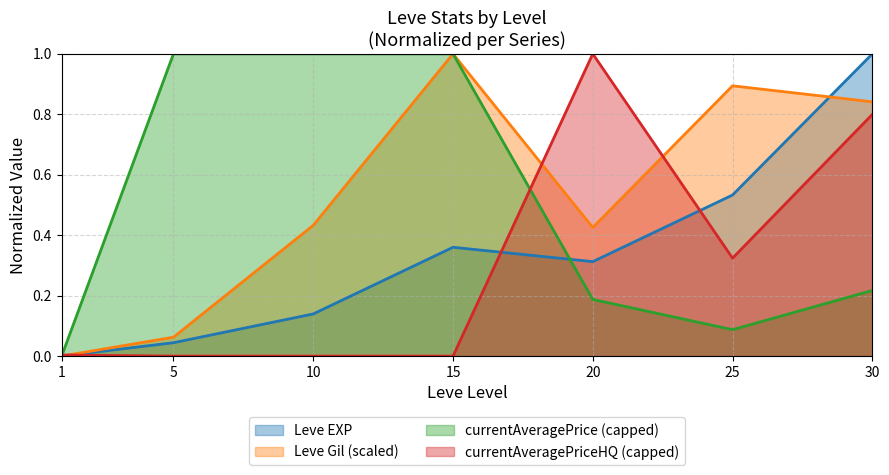

How many lines are shown in the chart?

4